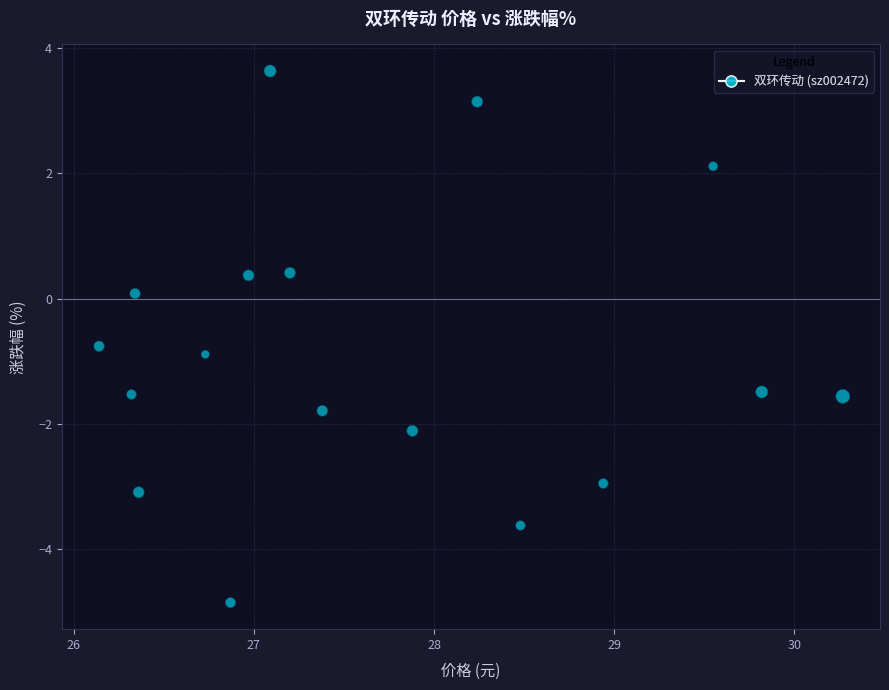

What is the range of Y values (max minus min)?

8.5